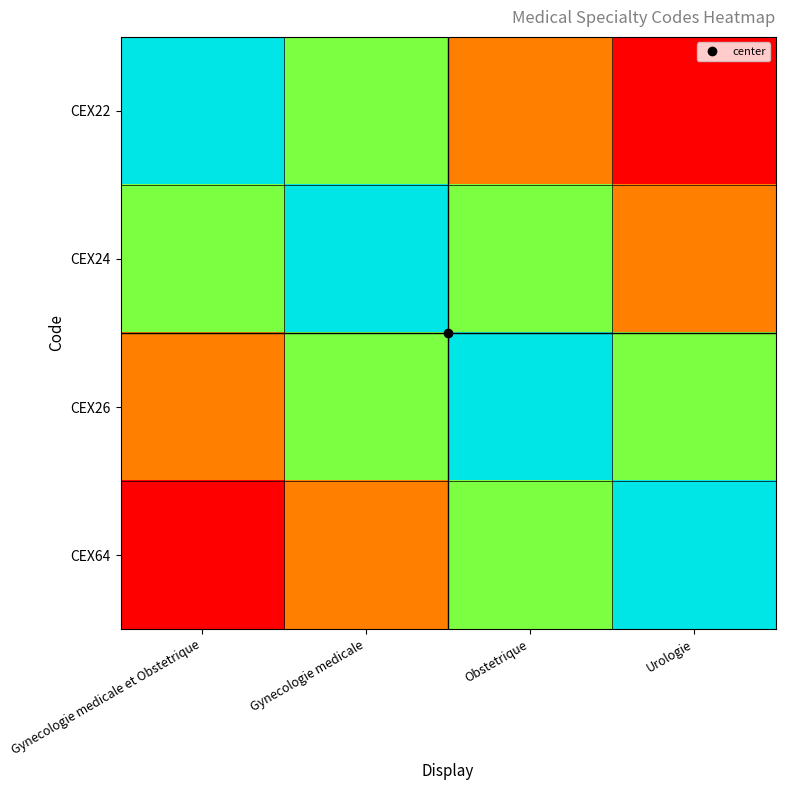

Which has a higher value, Obstetrique or Gynecologie medicale?

Gynecologie medicale